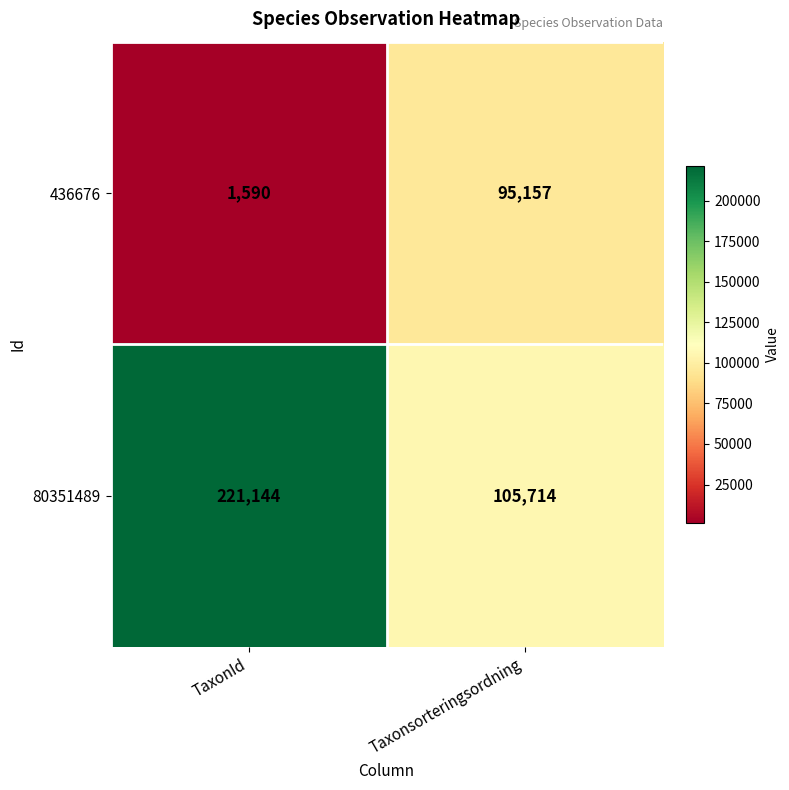

Rank the series by their maximum value, from highest to lowest.

80351489, 436676